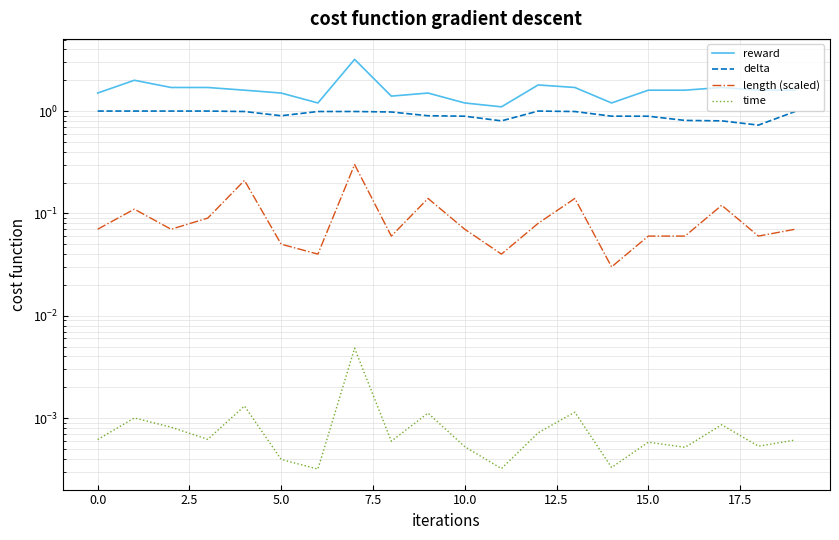

What is the total value across all series at 16?

2.5